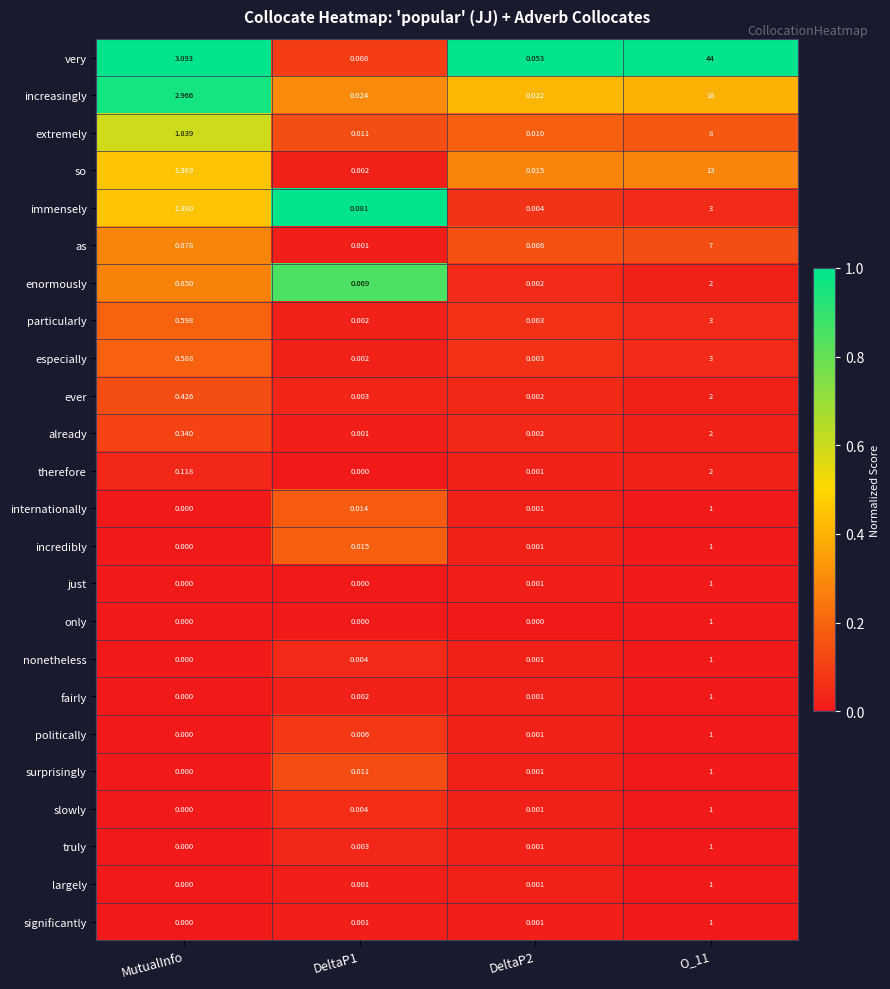

How many data points does each series have?

4